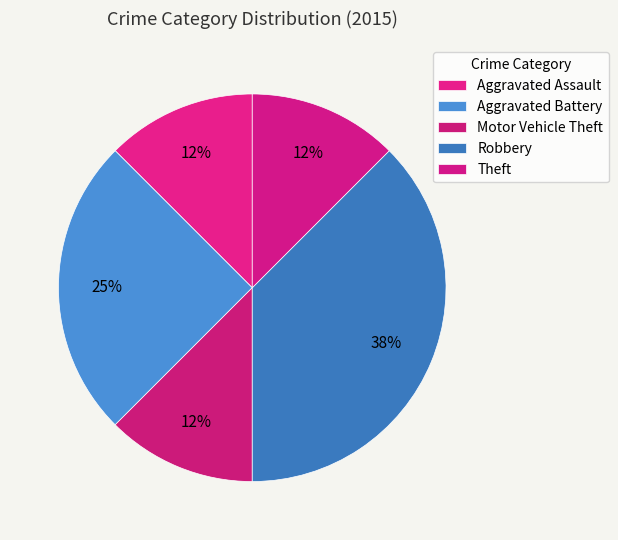

To the nearest percent, what percentage of the pie is Aggravated Assault?

12%